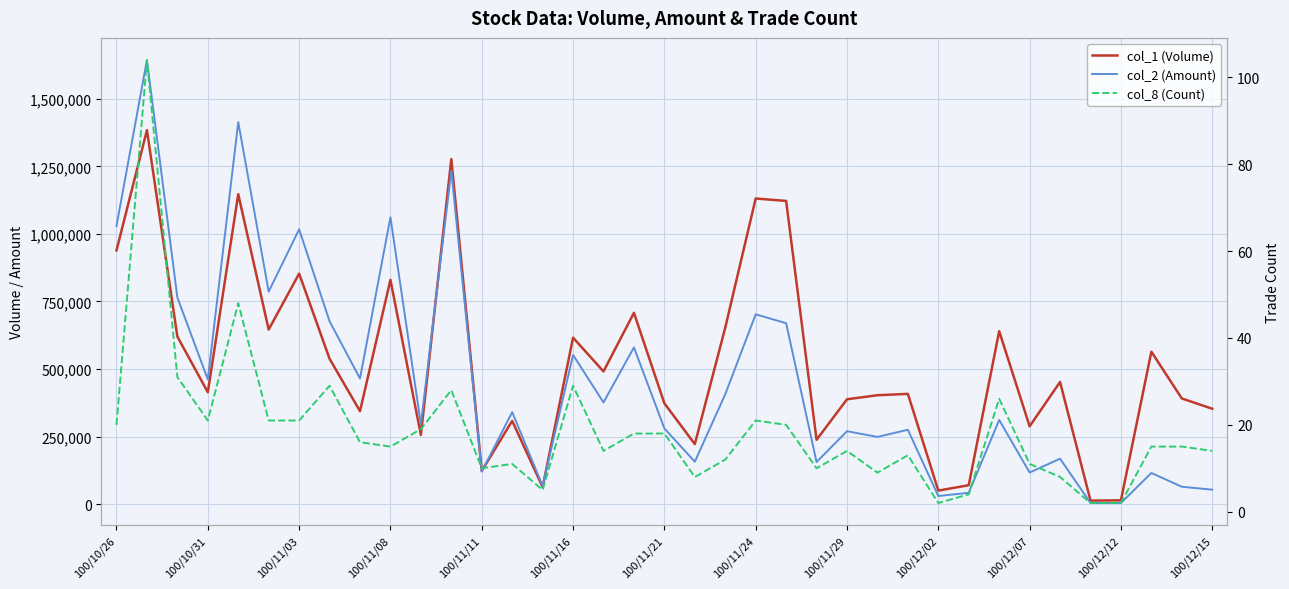

Rank the series at 32 from highest to lowest value.

col_1 (Volume), col_2 (Amount), col_8 (Count)